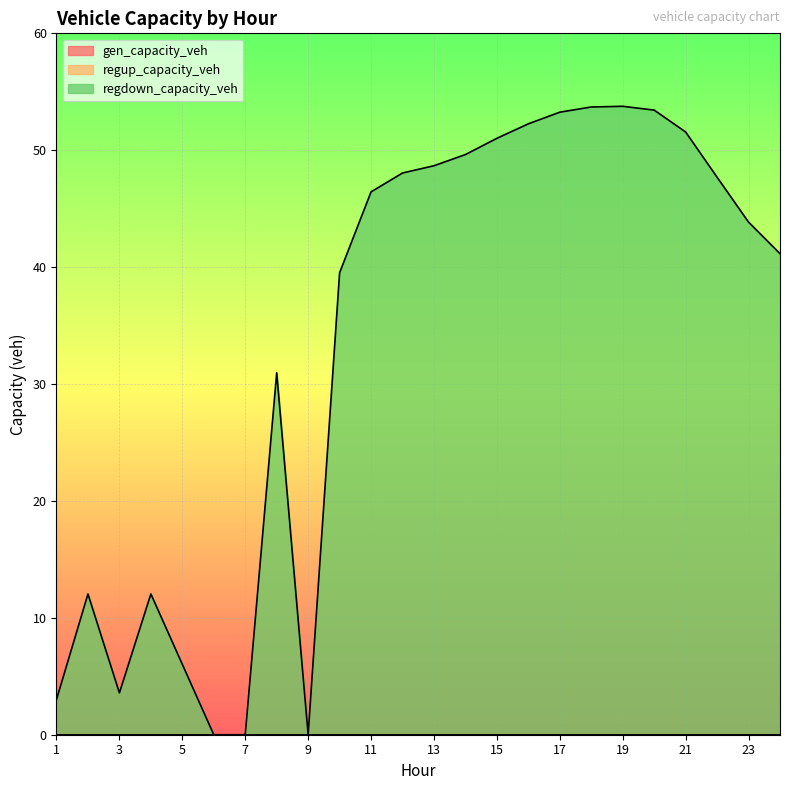

Does the chart display data point markers on the line(s)?

No